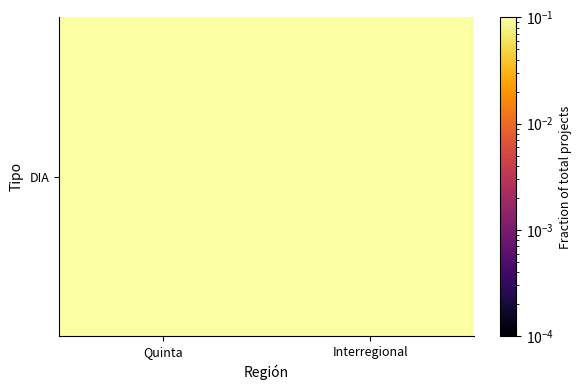

How many series are shown in this chart?

1